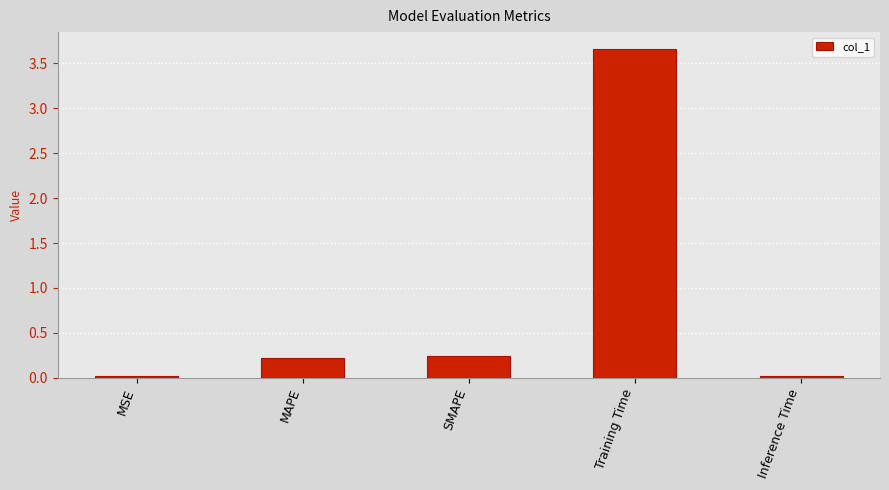

What is the greatest value displayed?

3.7